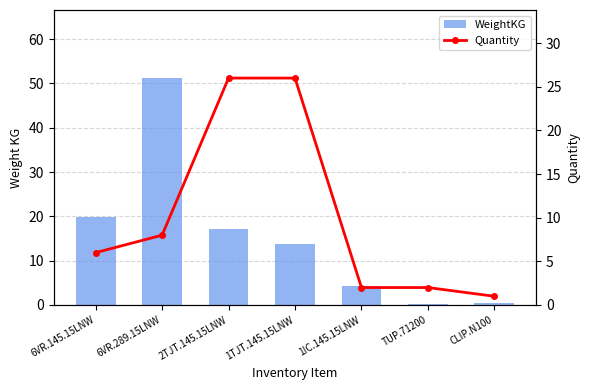

Rank the series by their average value, from highest to lowest.

WeightKG, Quantity